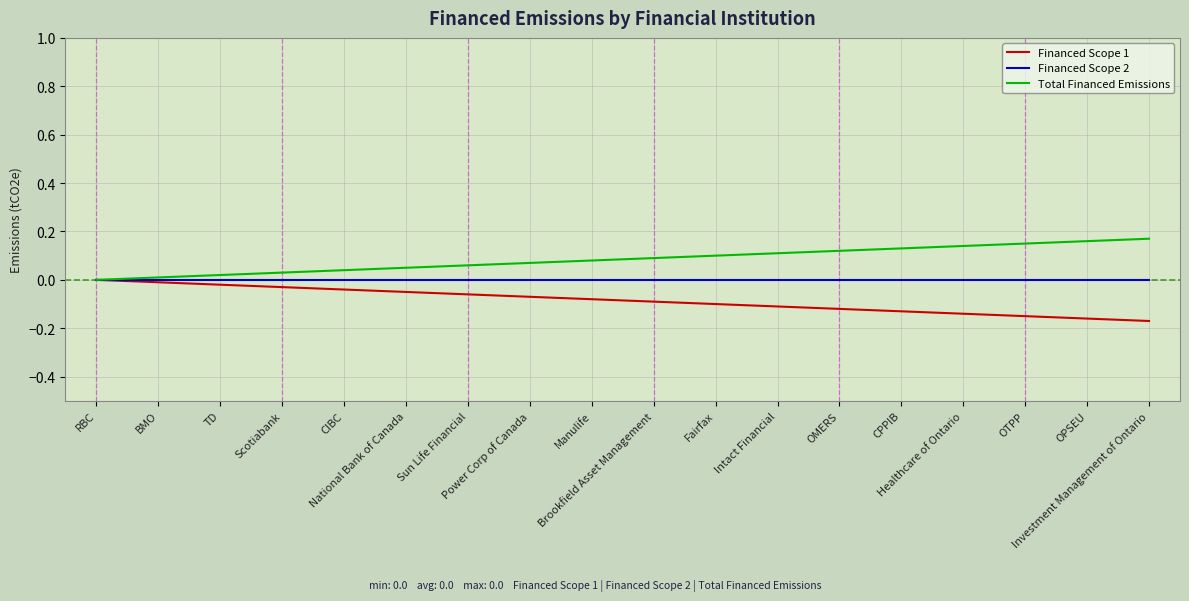

Which series has the largest total across all categories?

Total Financed Emissions